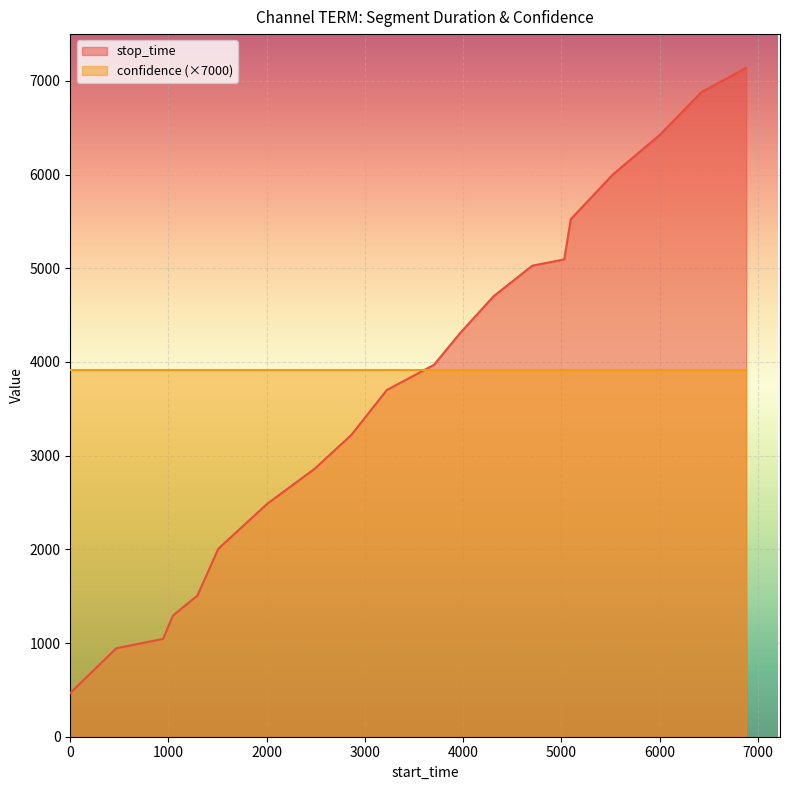

What is the difference between the values at 3702 and 5096?

1556